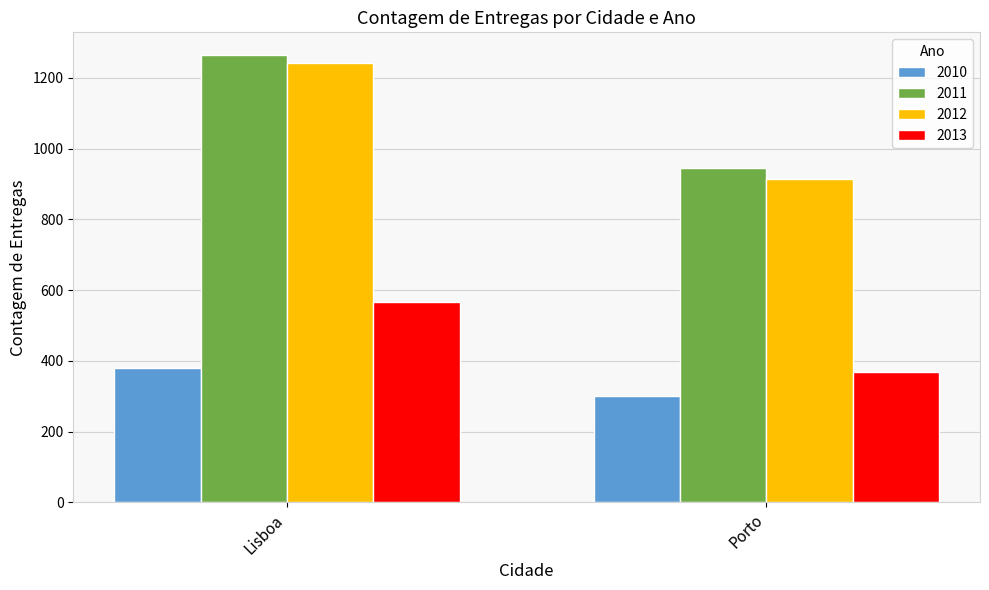

The value of 2013 at Porto is 642. True or false?

False